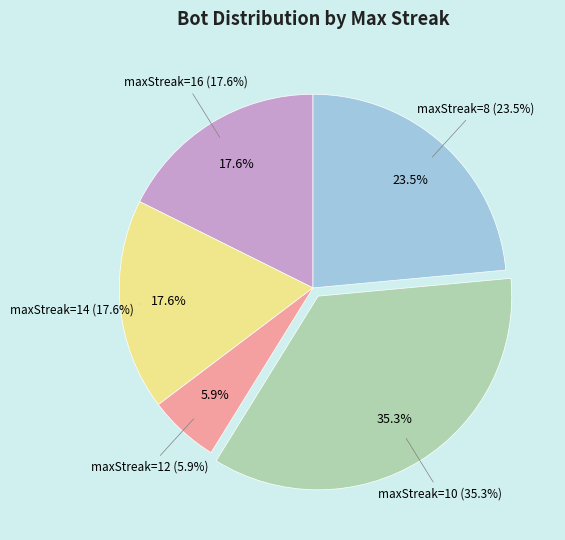

To the nearest percent, what is the average slice percentage?

20%